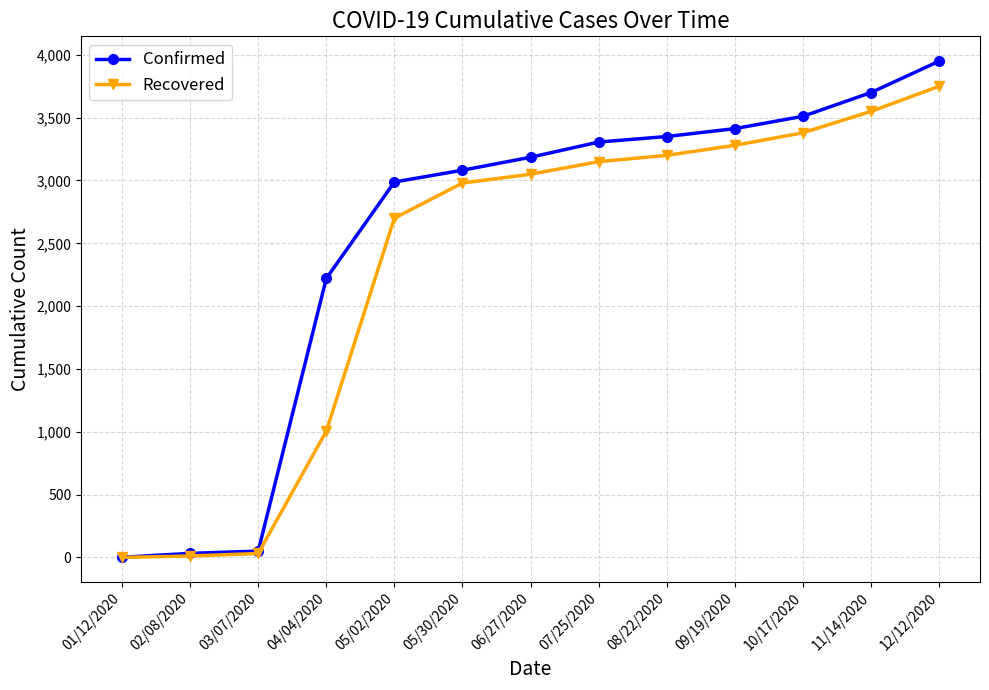

True or false: Confirmed has more than 2 interior local peaks.

False